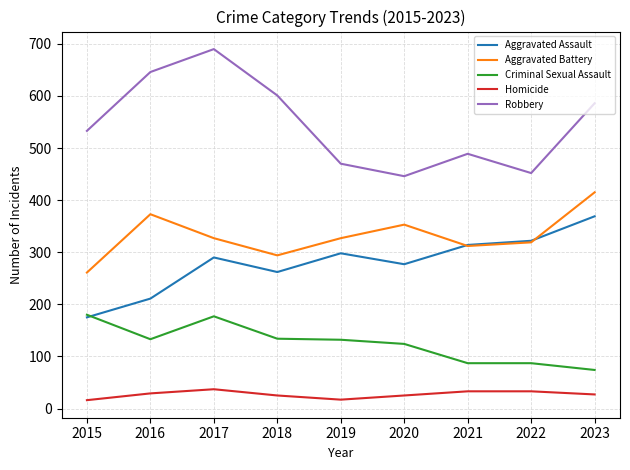

Which label corresponds to the largest value in the chart?

2017